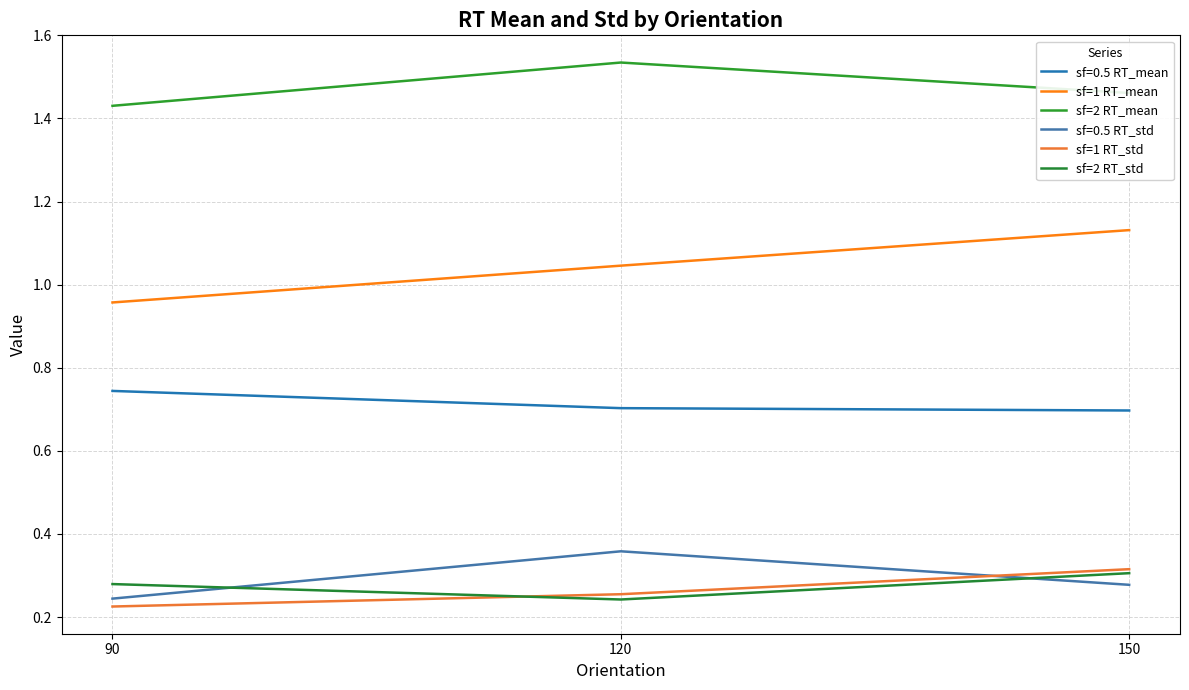

What are all the series names shown in the legend?

sf=0.5 RT_mean, sf=1 RT_mean, sf=2 RT_mean, sf=0.5 RT_std, sf=1 RT_std, sf=2 RT_std